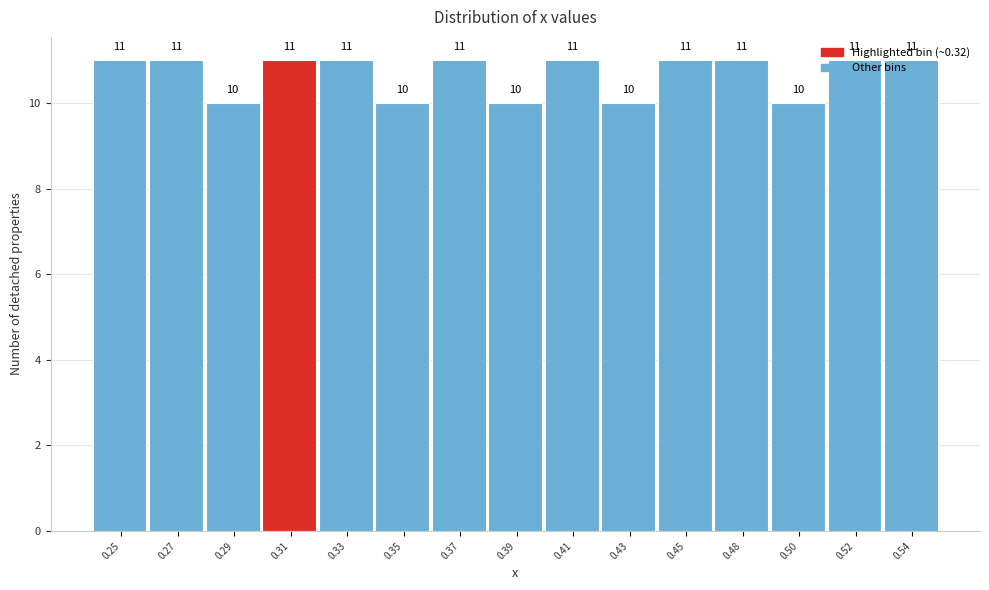

What is the sum of all values?

160